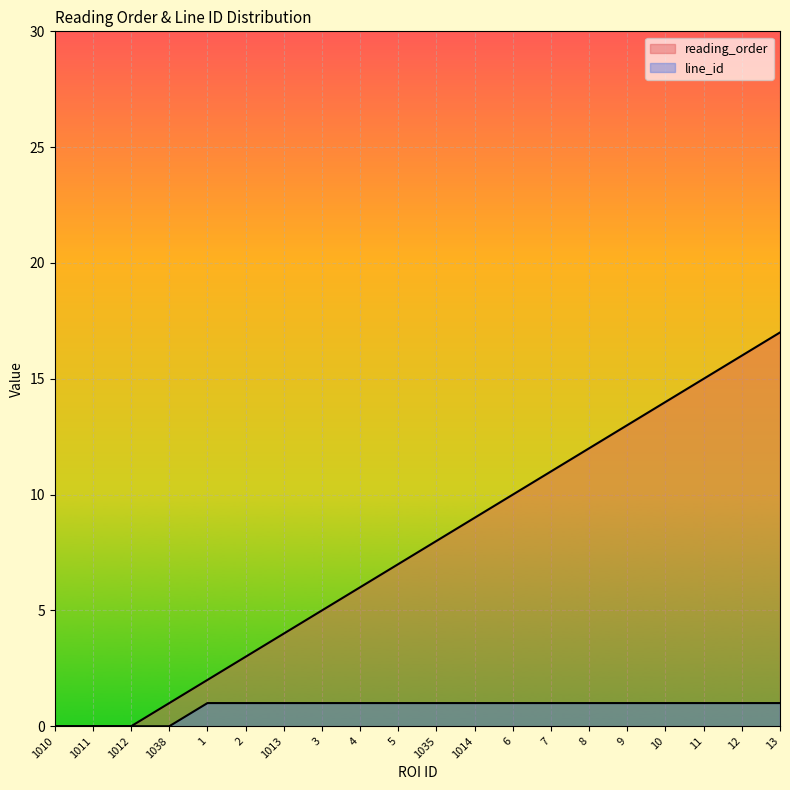

What position from the right is 1?

16